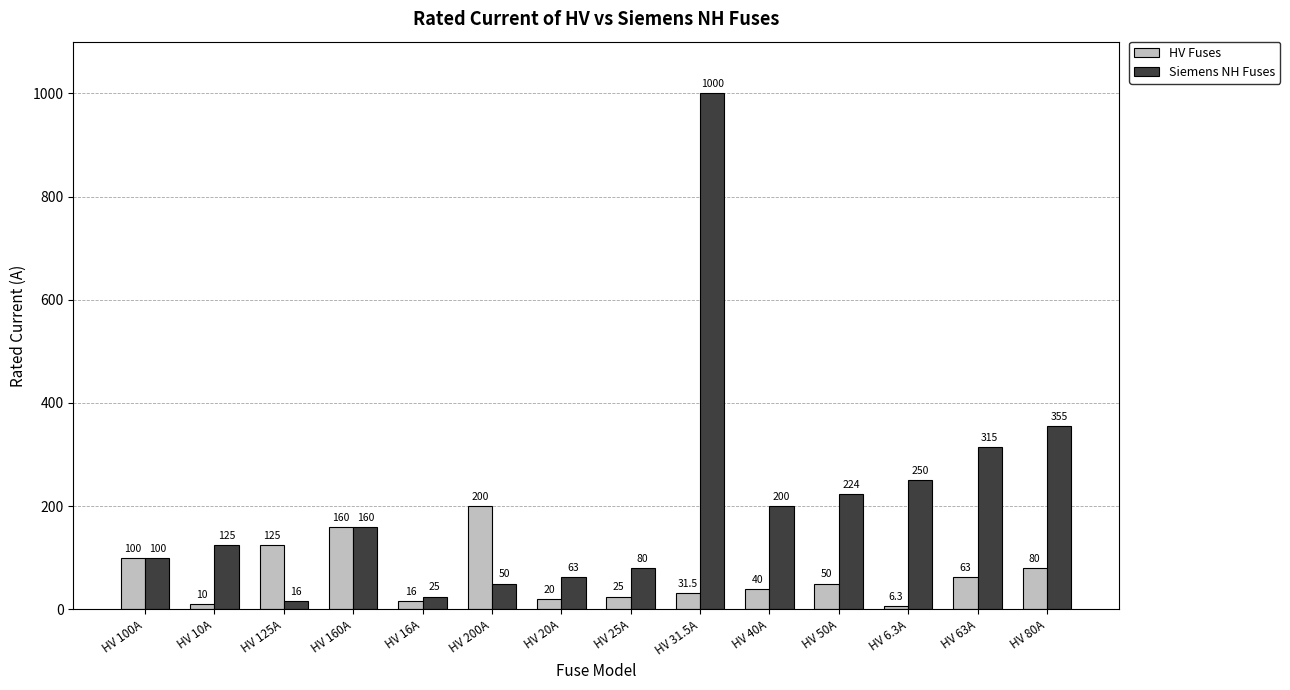

At which category is the sum across all series the highest?

HV 31.5A